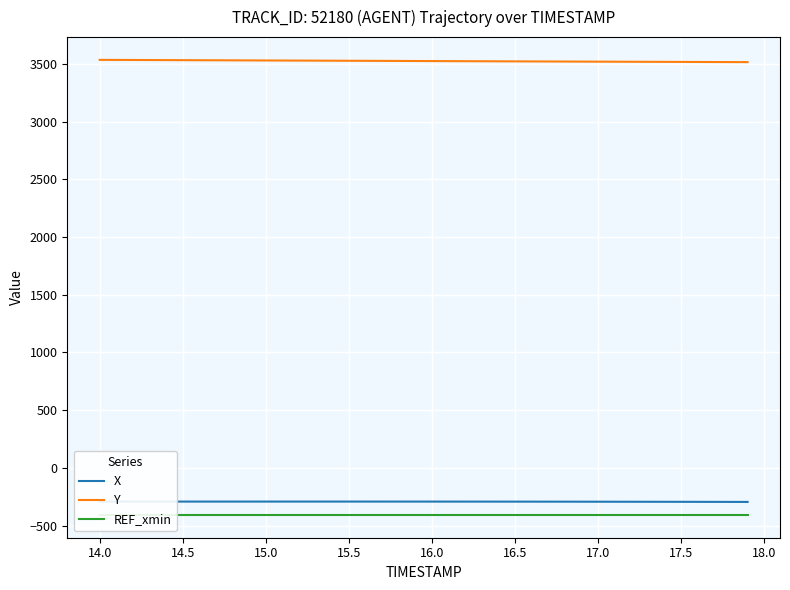

What are all the series names shown in the legend?

X, Y, REF_xmin